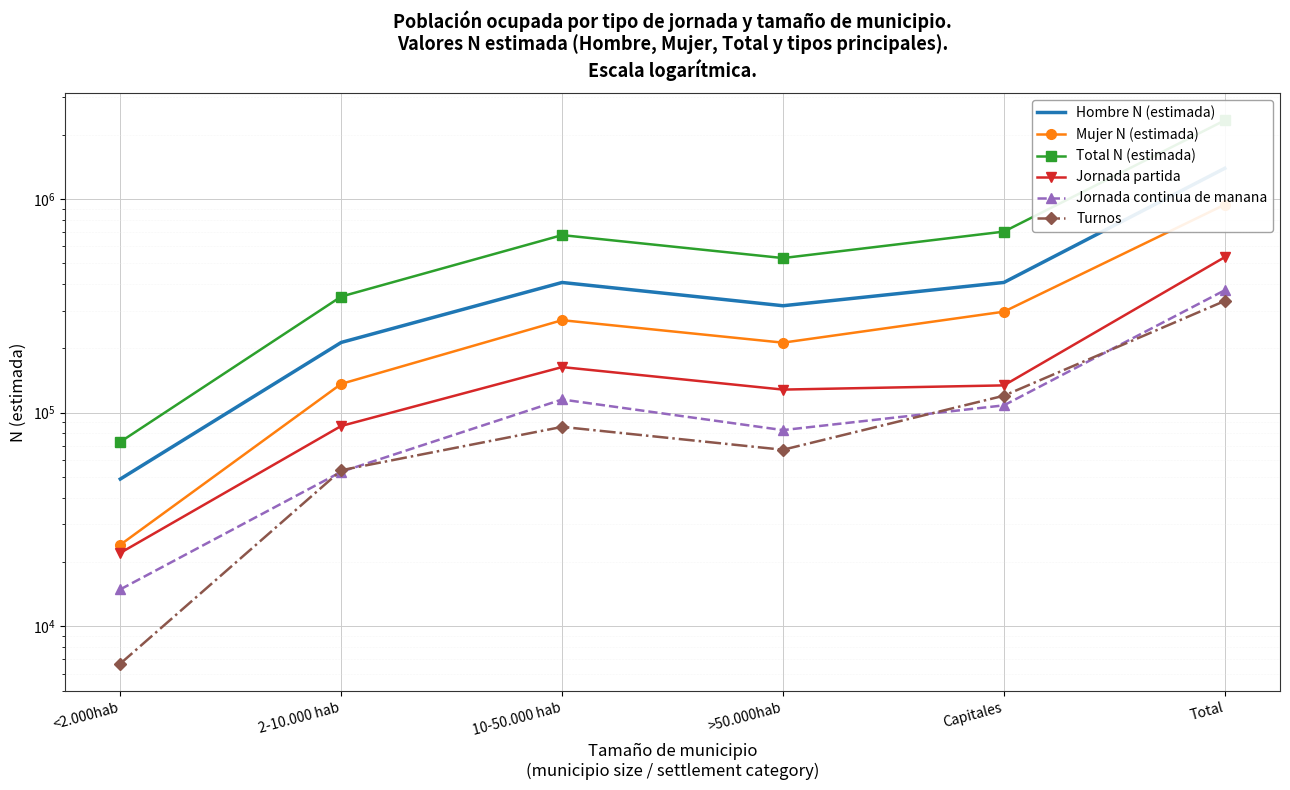

How many data points in Total N (estimada) are above 676739?

2